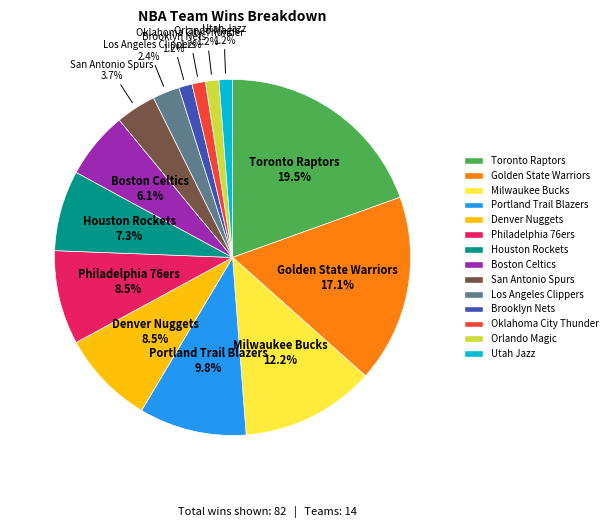

Combined, do Denver Nuggets and Oklahoma City Thunder account for over 50%?

No